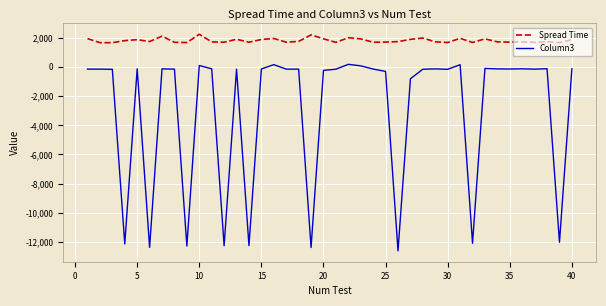

True or false: Spread Time and Column3 intersect in this chart.

False